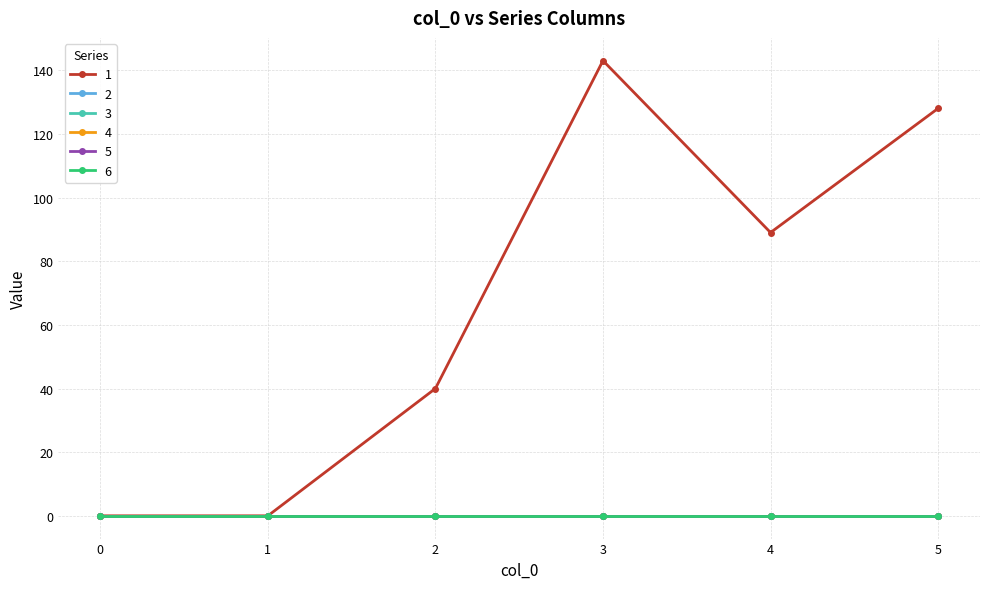

Is this an area chart (filled region under the line)?

No